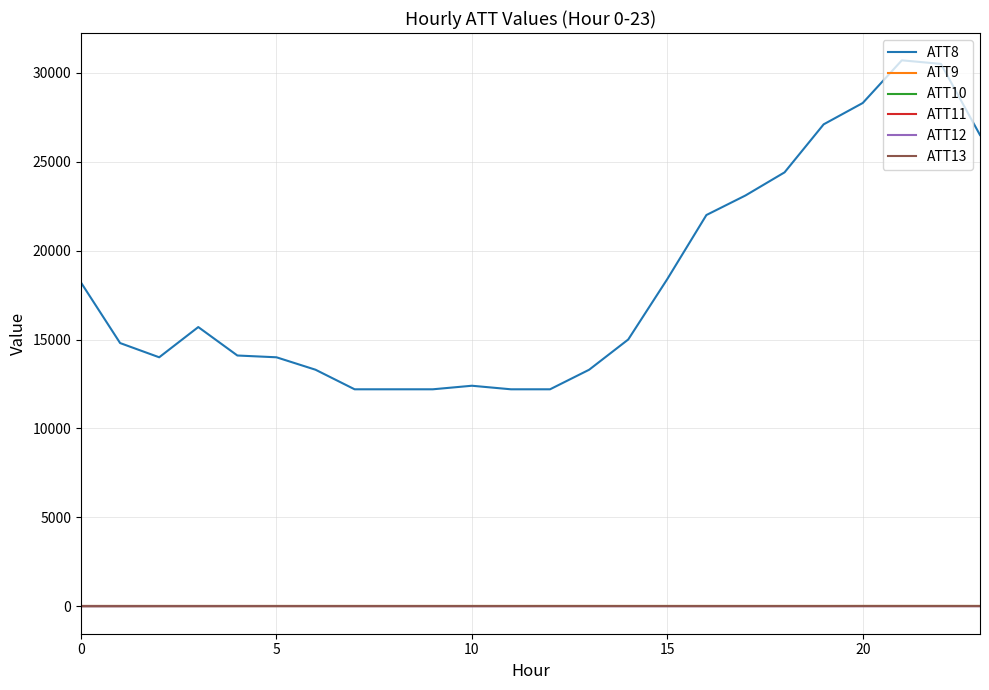

How many lines are shown in the chart?

6